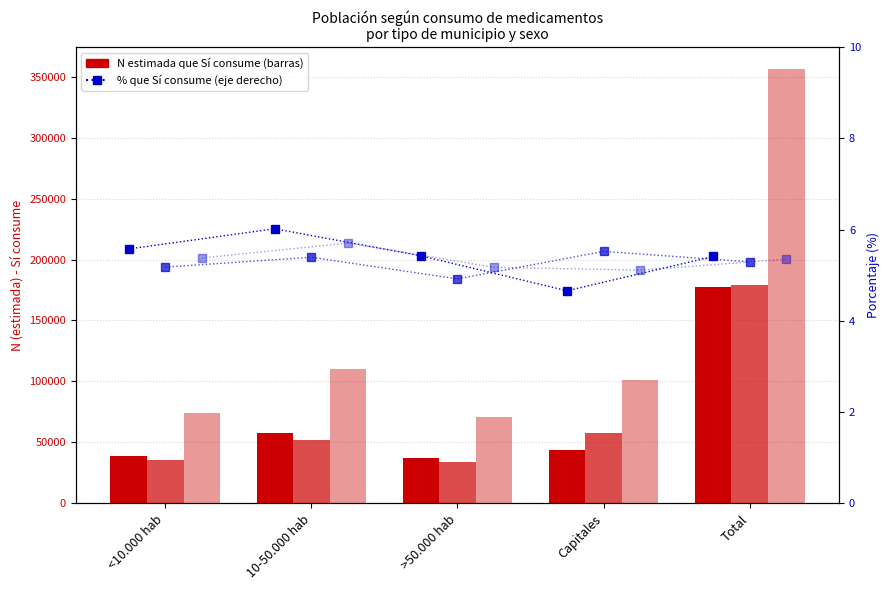

How many data points in Total Sí are less than 101293?

2